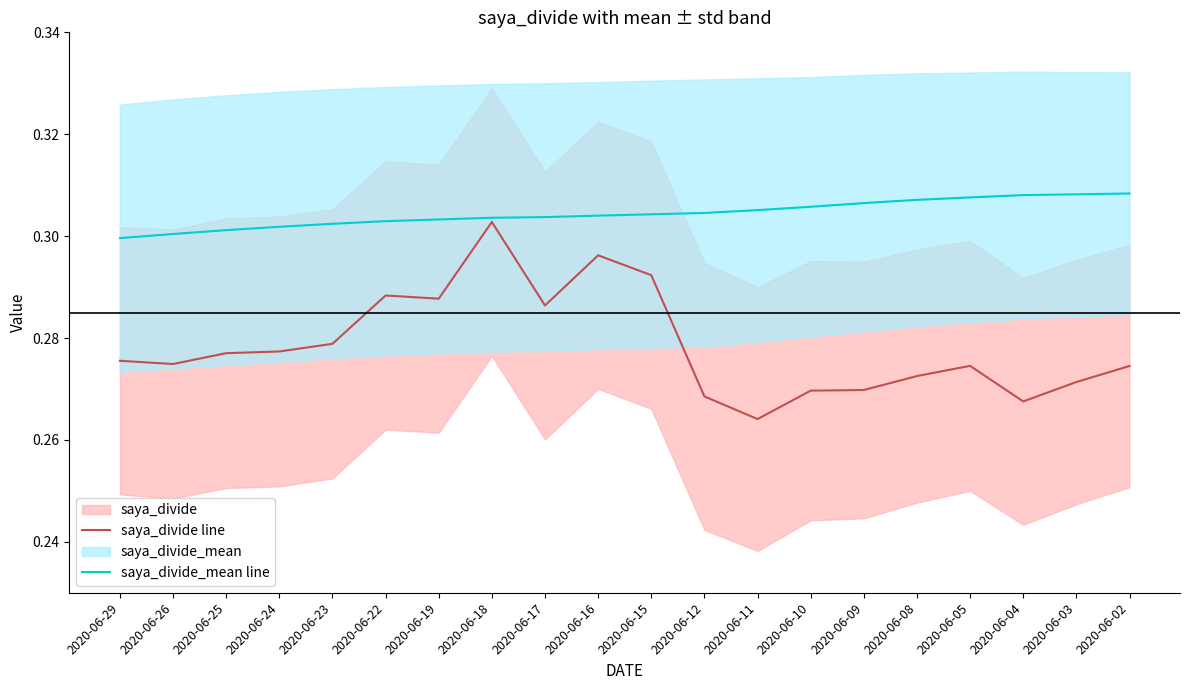

Reading left to right, list all the values displayed in this chart.

saya_divide line: 0.3	0.3	0.3	0.3	0.3	0.3	0.3	0.3	0.3	0.3	0.3	0.3	0.3	0.3	0.3	0.3	0.3	0.3	0.3	0.3
saya_divide_mean line: 0.3	0.3	0.3	0.3	0.3	0.3	0.3	0.3	0.3	0.3	0.3	0.3	0.3	0.3	0.3	0.3	0.3	0.3	0.3	0.3